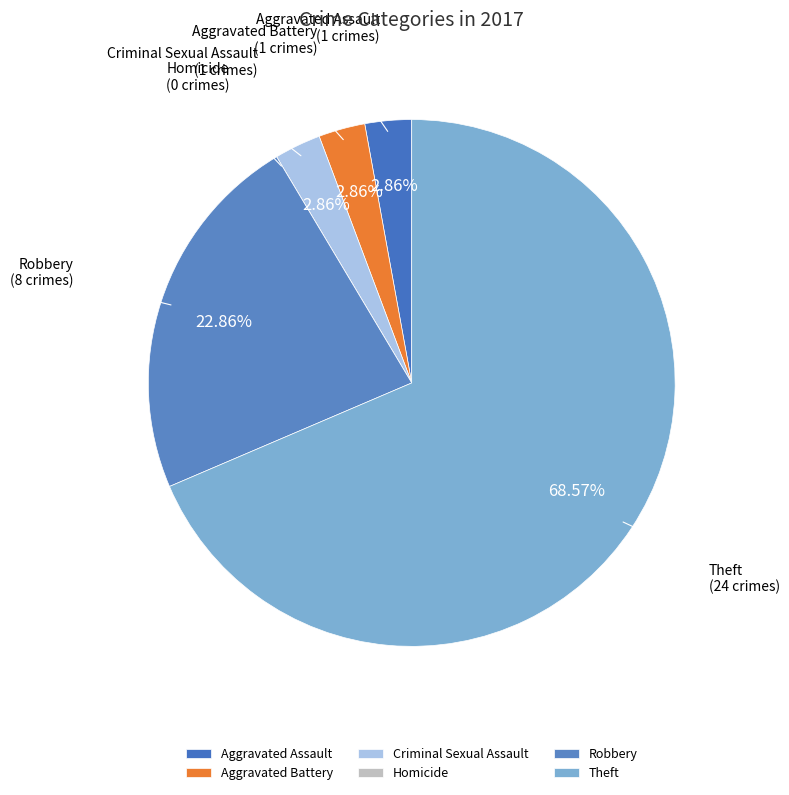

To the nearest percent, what percentage of the pie is Criminal Sexual Assault?

3%